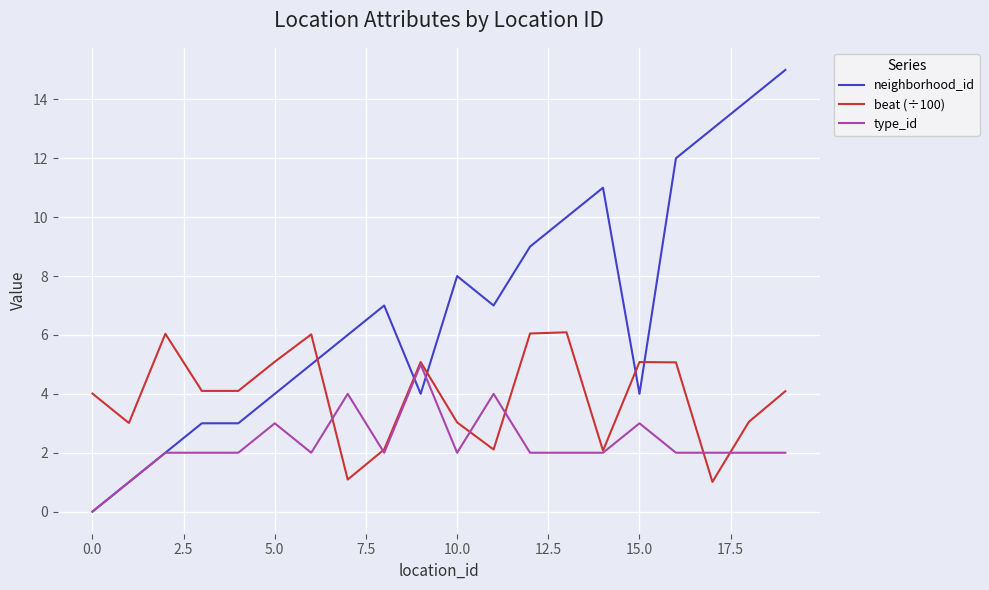

List the series in order of their overall mean, lowest first.

type_id, beat (÷100), neighborhood_id